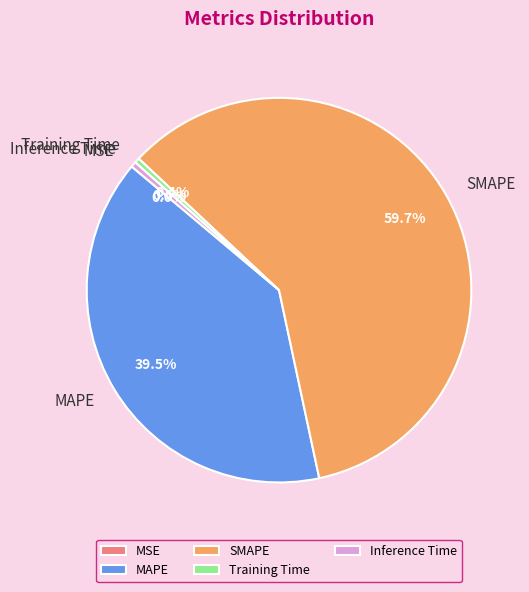

Which category has the biggest portion of the pie?

SMAPE